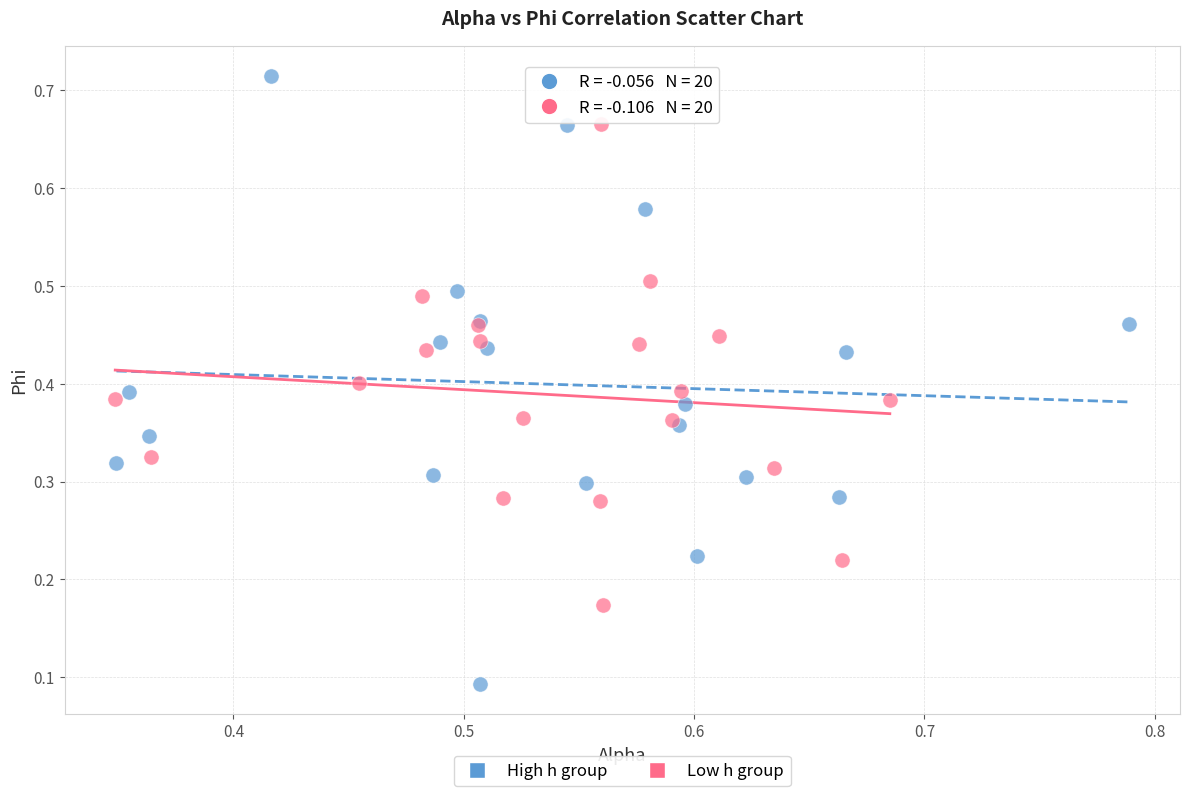

Which series contains the lowest Y value?

High h group